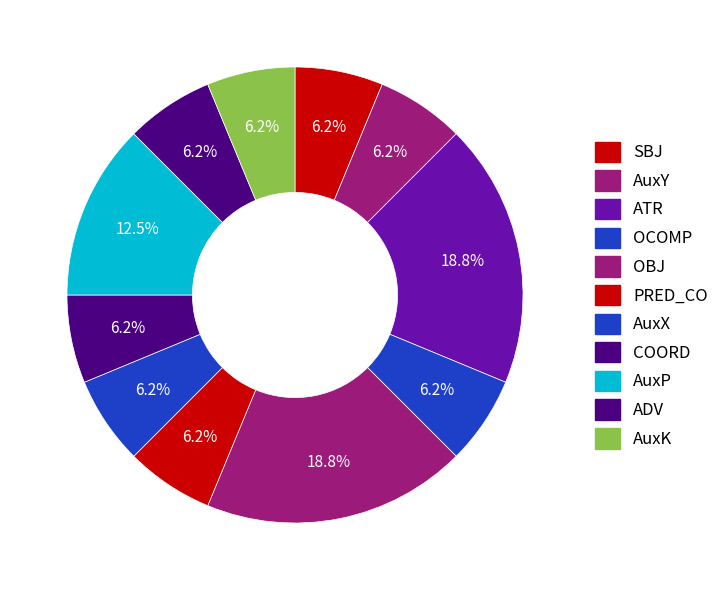

What is the ratio of the value at AuxP to the value at AuxK?

2.0